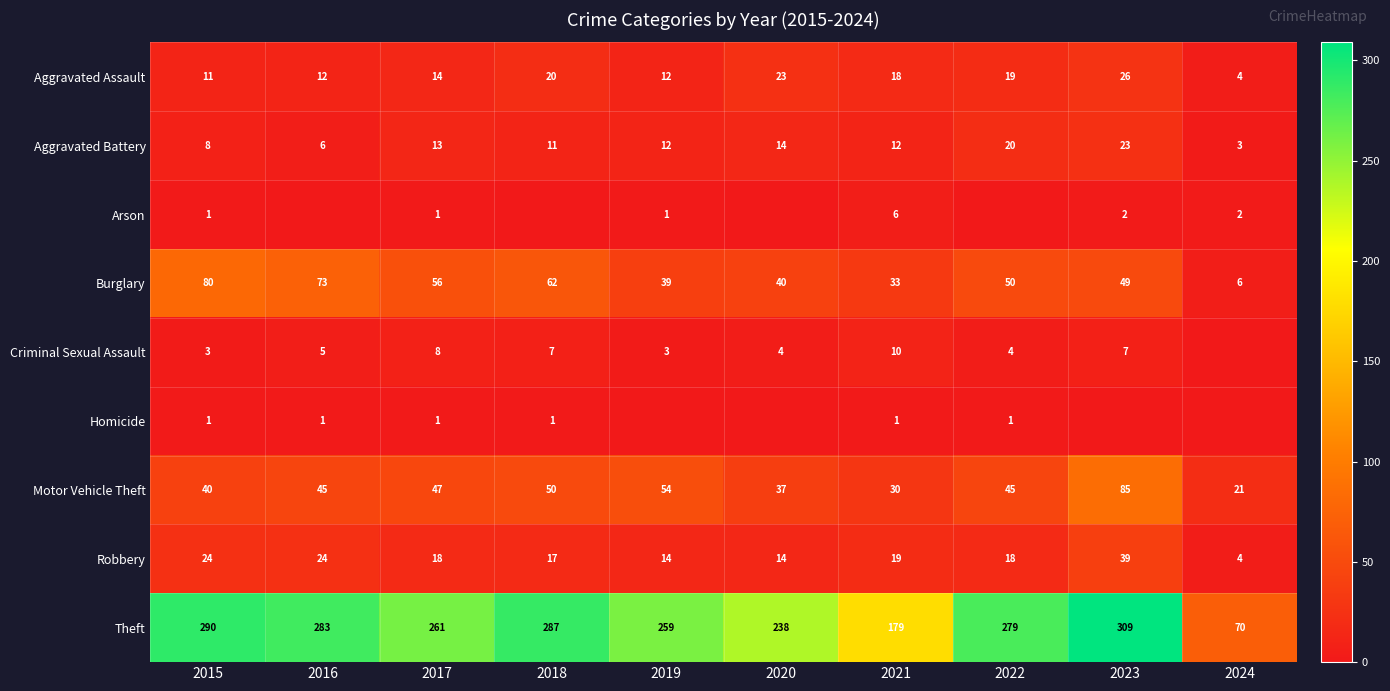

The Homicide series shows 2 at 2018. True or false?

False